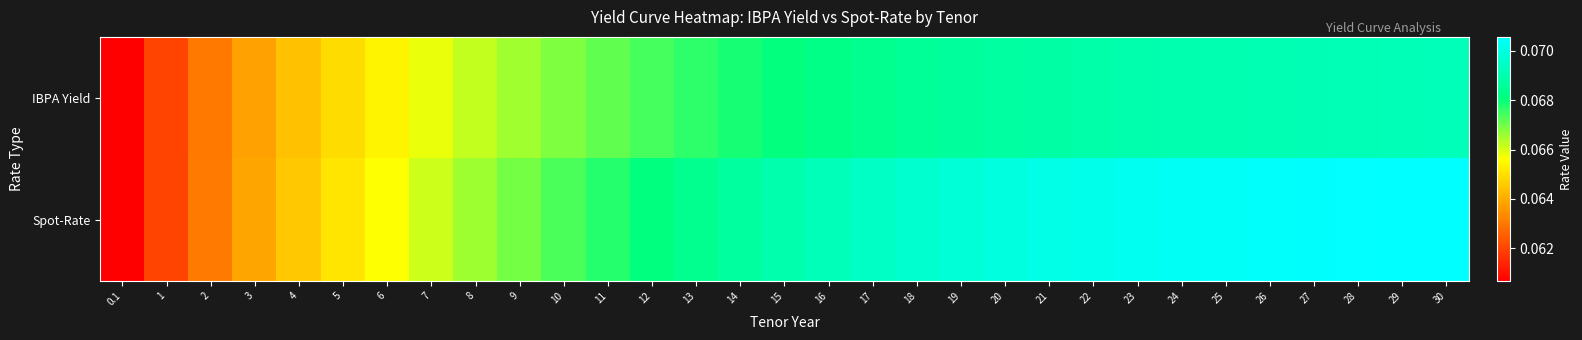

What is the greatest value displayed?

0.1